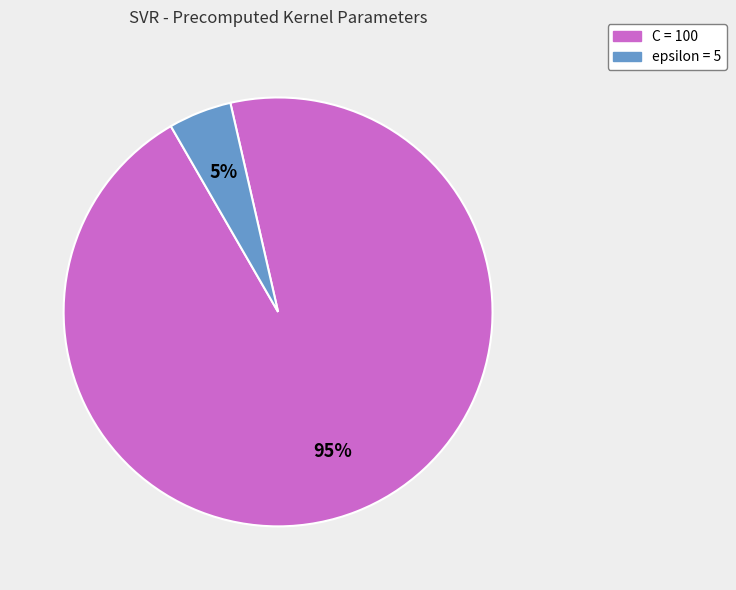

Which slice is the largest?

C